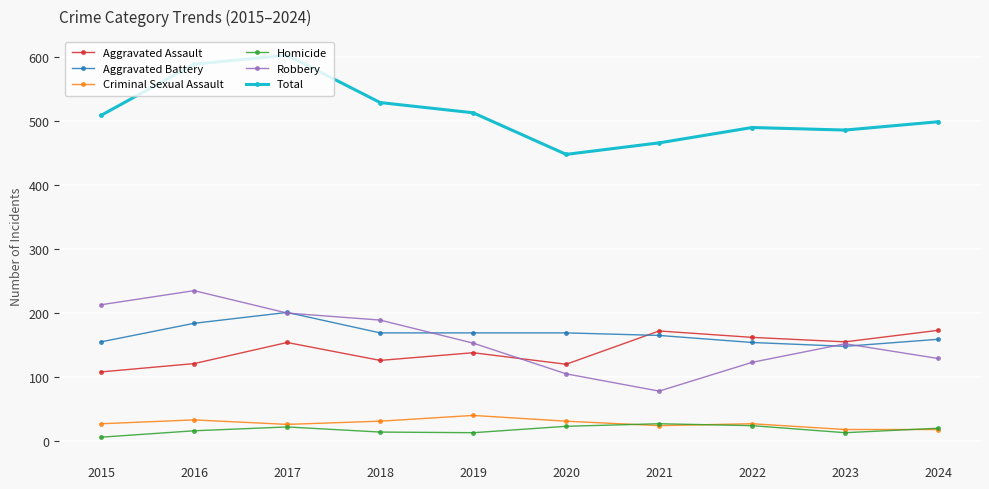

True or false: Robbery has more than 0 points higher than both neighbors.

True